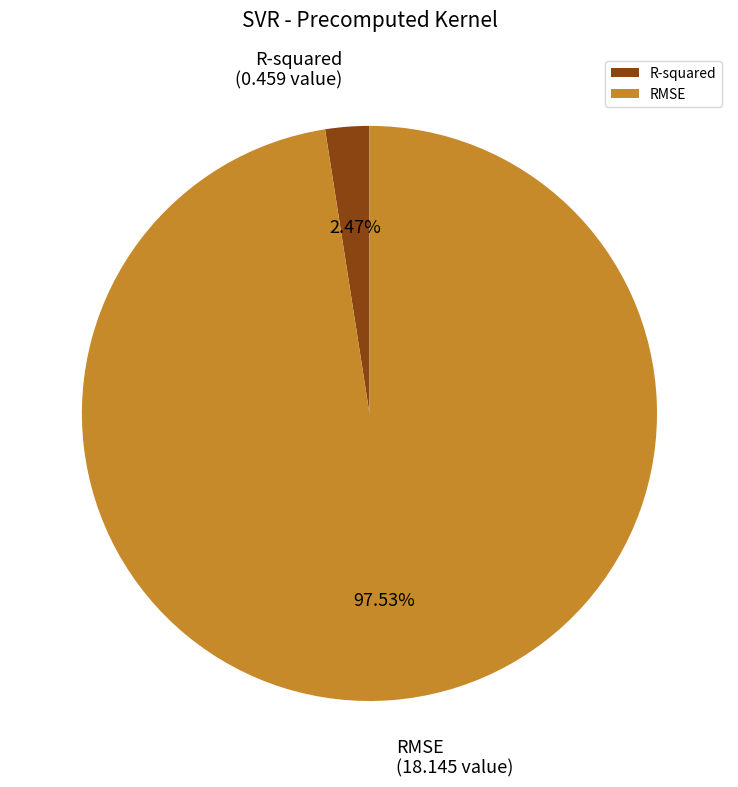

Is the sum of R-squared and RMSE greater than half?

Yes